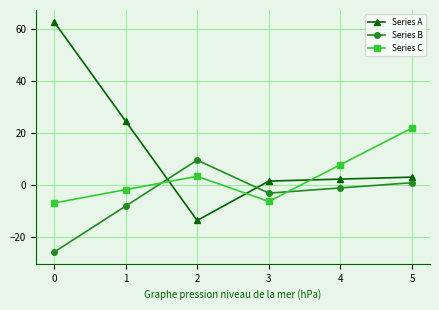

What is the total value across all series at 3?

-8.5